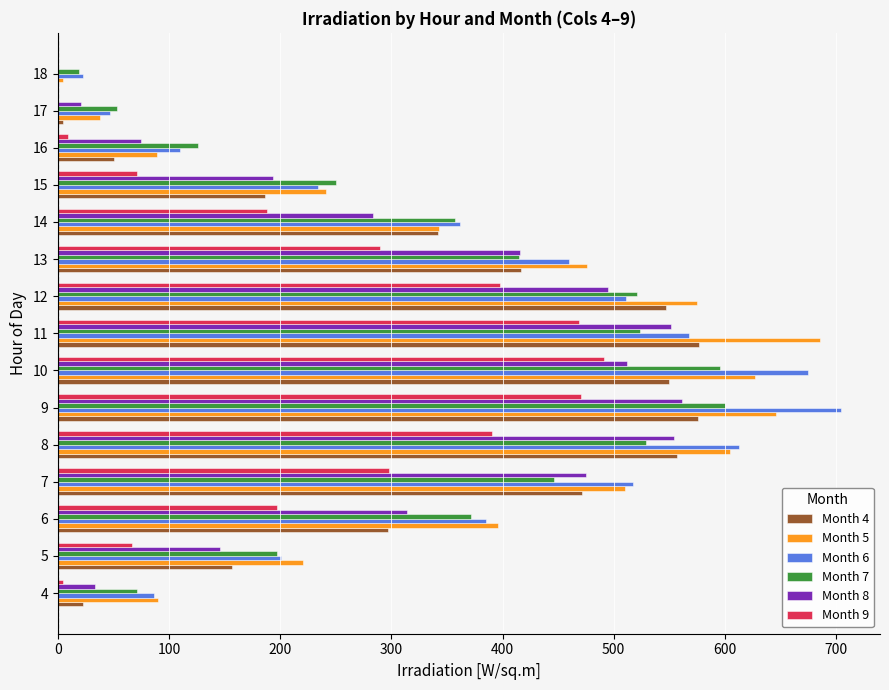

Is the value of Month 5 at 4 greater than the value of Month 9 at 17?

Yes